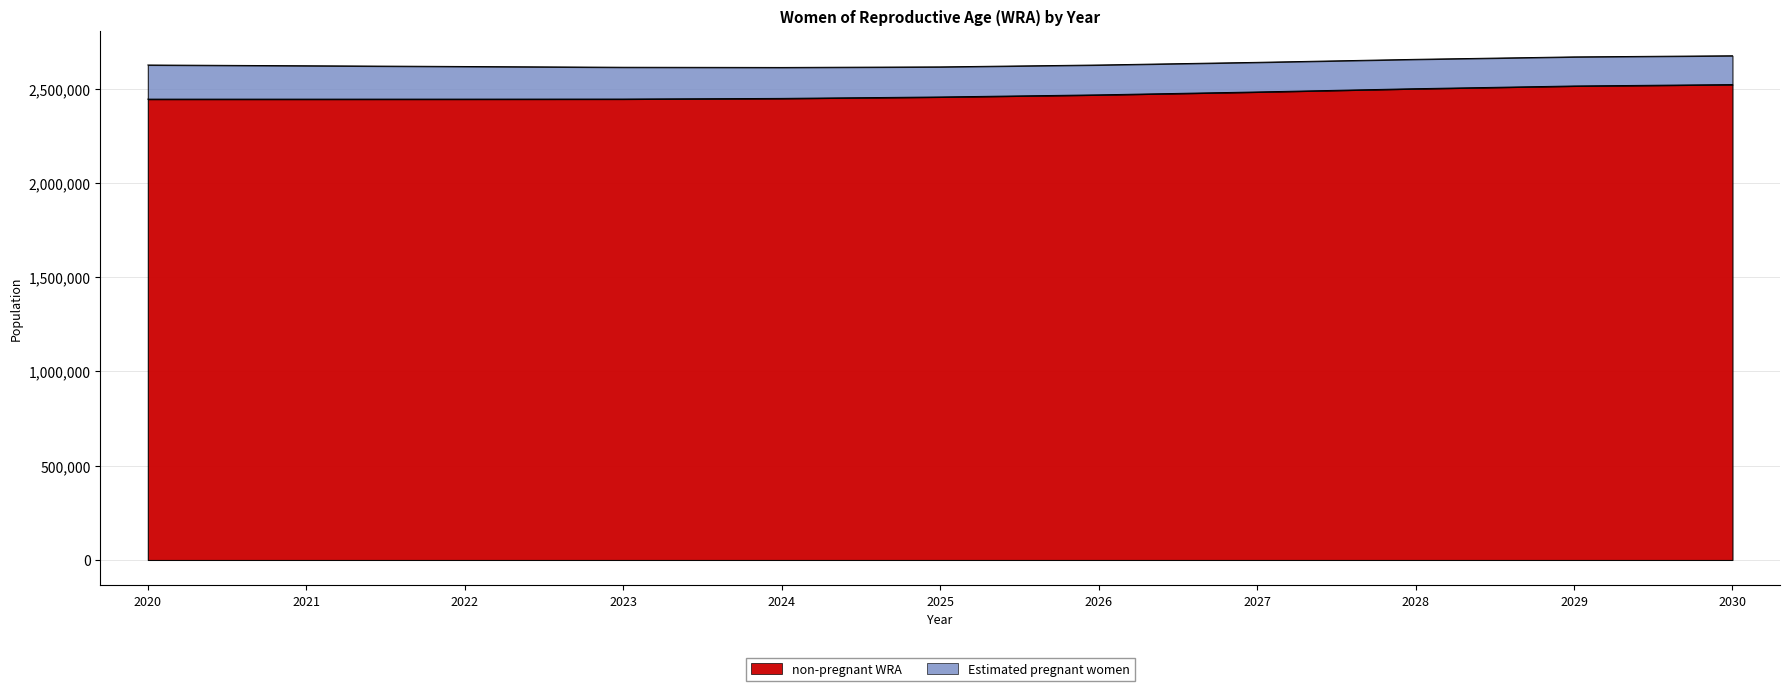

What is the difference between the values at 2028 and 2023?

54892.6